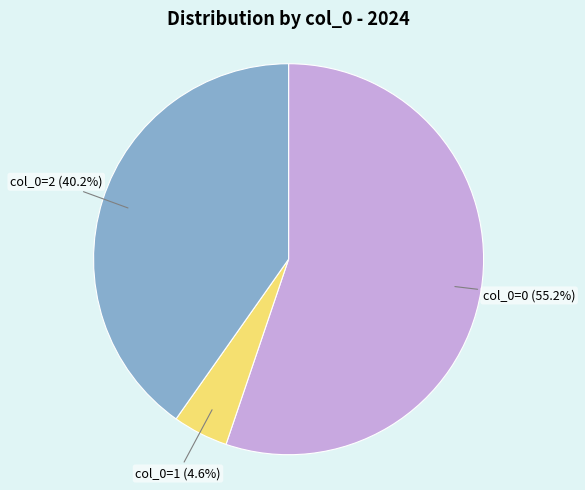

Is there a majority slice in this chart?

Yes